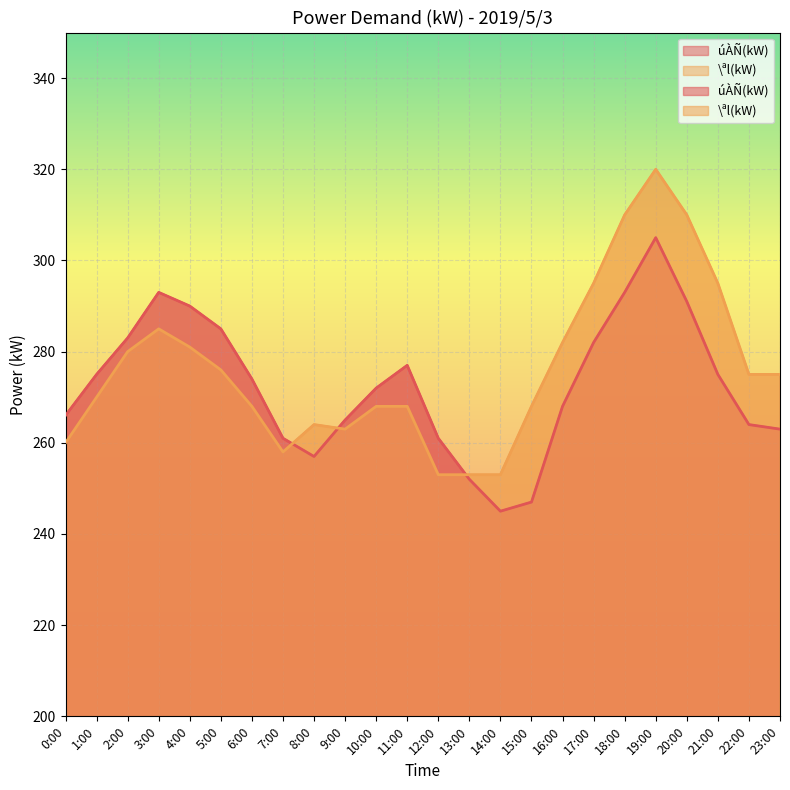

At which label does úÀÑ(kW) reach its peak?

19:00